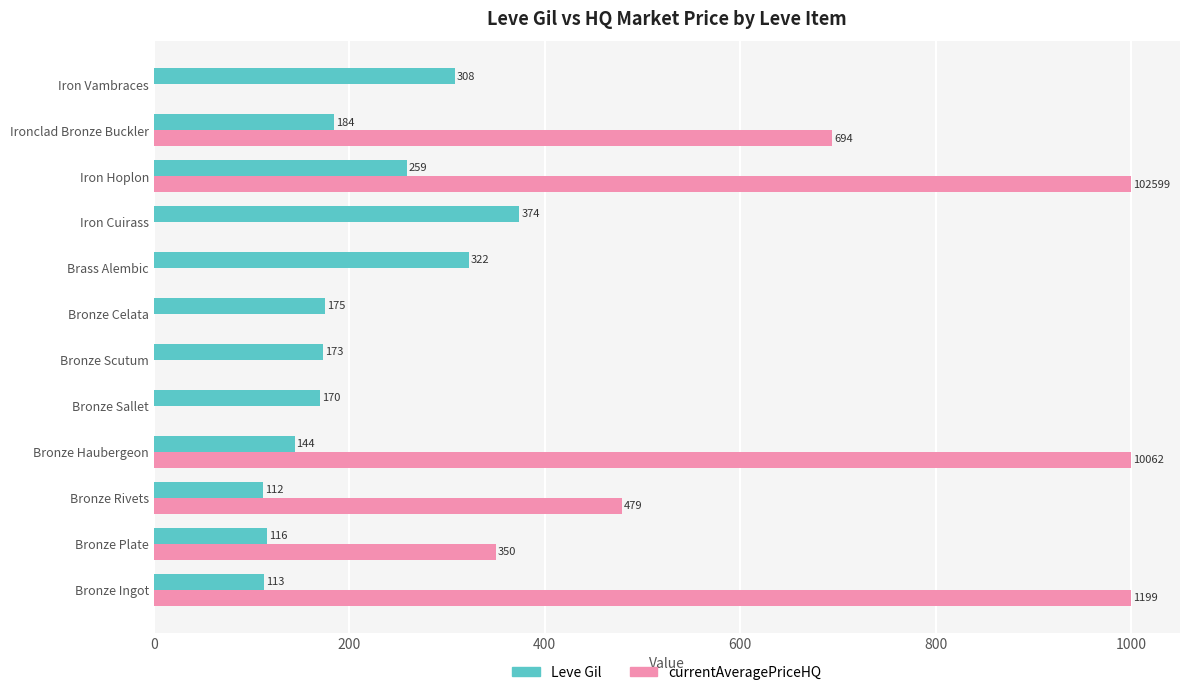

Which series changed the most between Bronze Sallet and Iron Hoplon?

currentAveragePriceHQ